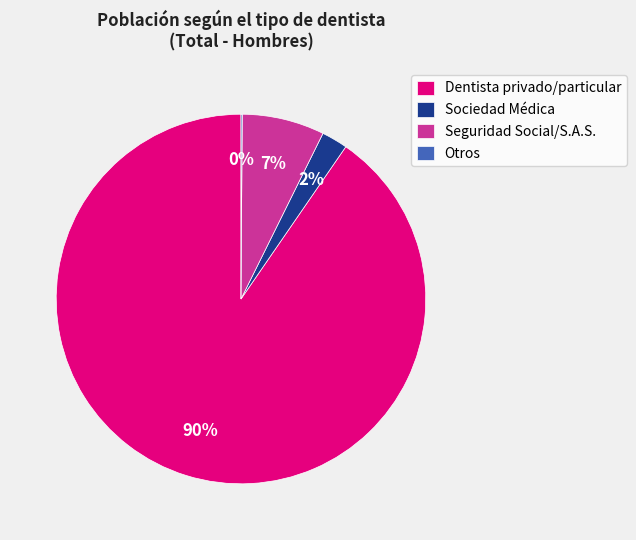

Do Dentista privado/particular and Seguridad Social/S.A.S. together represent more than half of the pie?

Yes